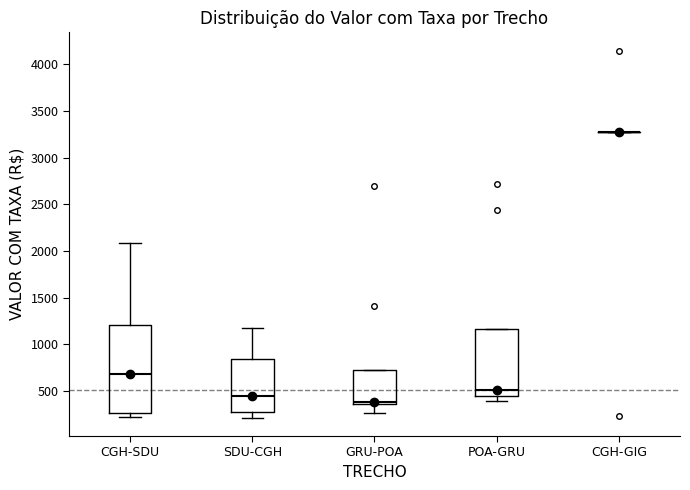

Reading left to right, transcribe this box plot: for each box, give where its median line is, the range the box spans, and where its two whiskers end, as read against the y-axis. The values are not printed on the chart, so give them approximately, as read against the axis.

CGH-SDU: median 700, box 250 to 1200, whiskers 200 to 2100
SDU-CGH: median 450, box 300 to 850, whiskers 200 to 1150
GRU-POA: median 400, box 350 to 750, whiskers 250 to 750
POA-GRU: median 500, box 450 to 1150, whiskers 400 to 1150
CGH-GIG: box collapsed to a line at 3250, whiskers 3250 to 3250